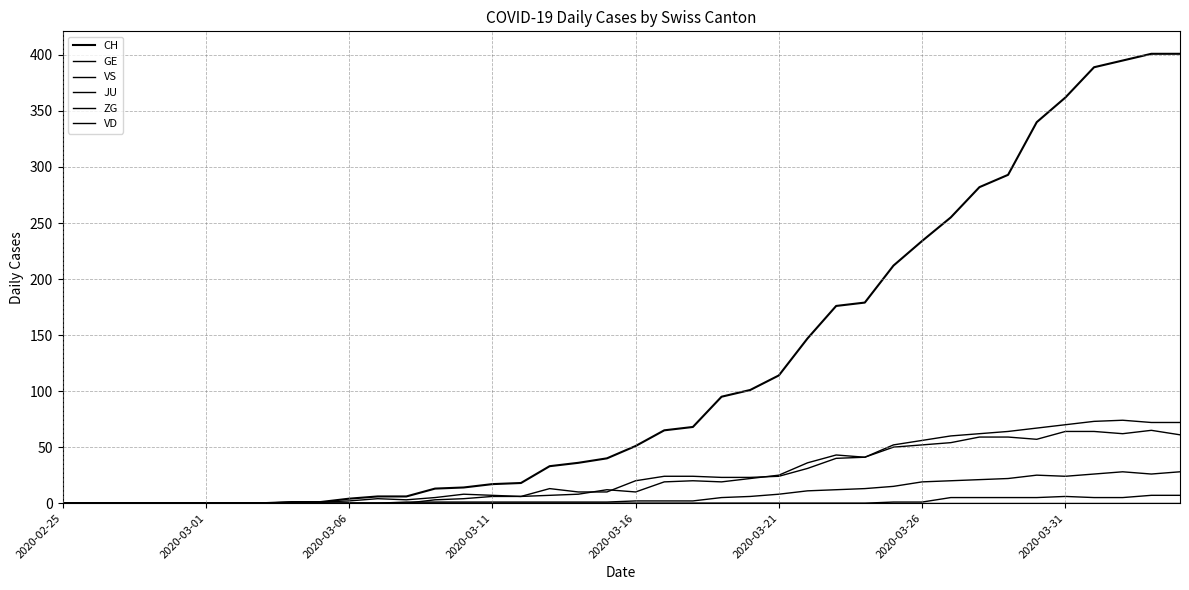

How many lines are shown in the chart?

6